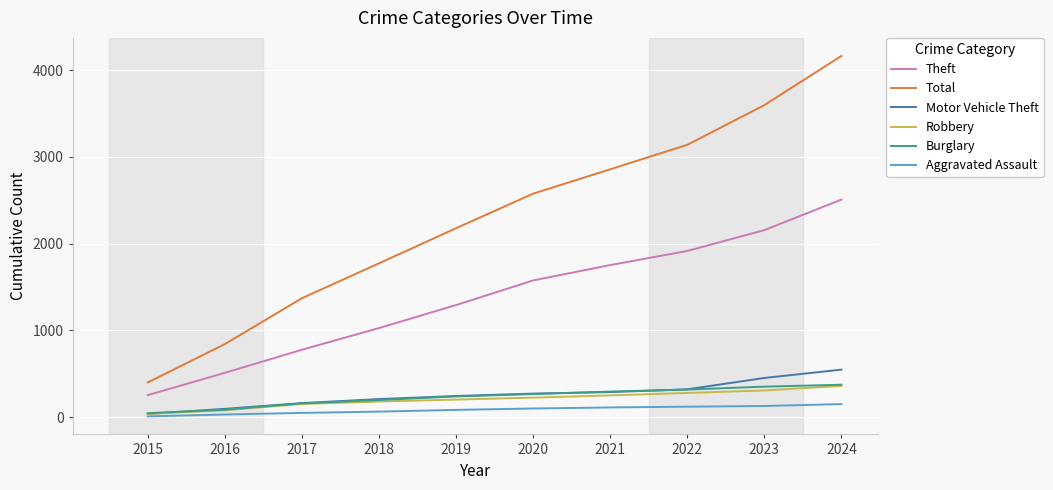

At which label does Robbery reach its peak?

2024